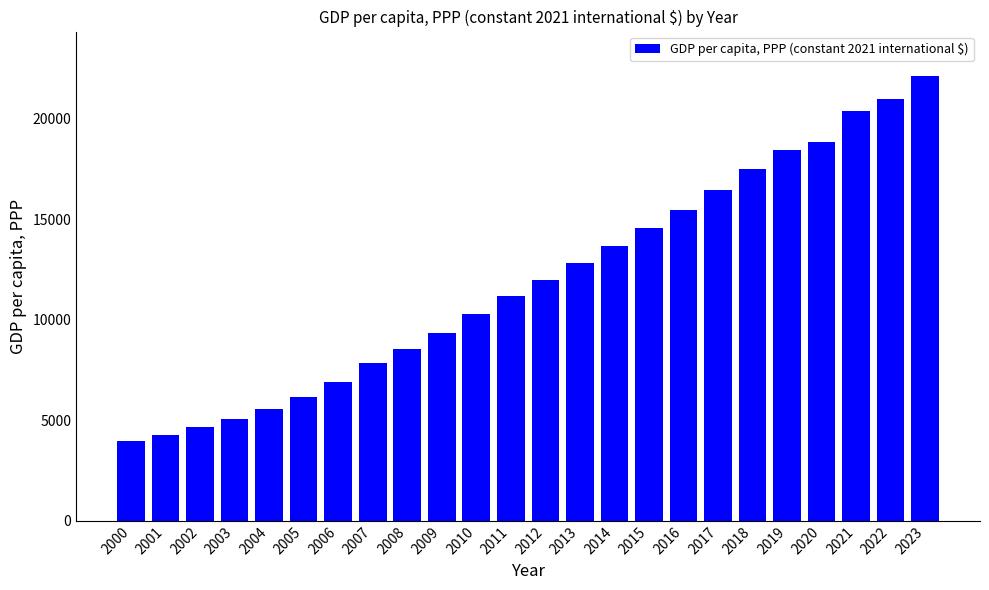

Which label corresponds to the largest value in the chart?

2023